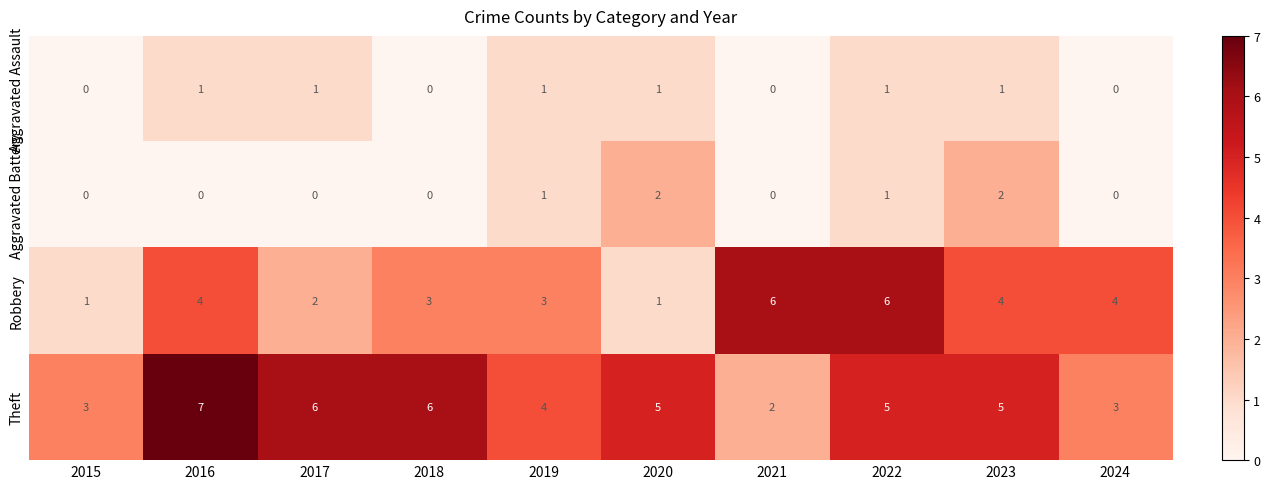

List the series in order of their peak value, highest first.

Theft, Robbery, Aggravated Battery, Aggravated Assault